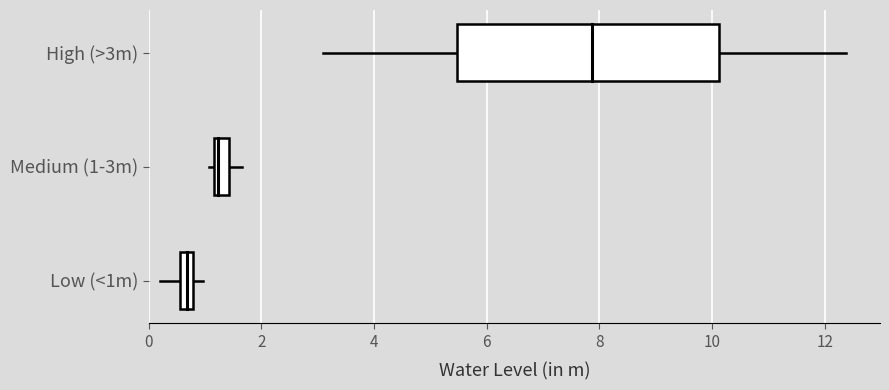

What are all the series names shown in the legend?

High (>3m), Medium (1-3m), Low (<1m)